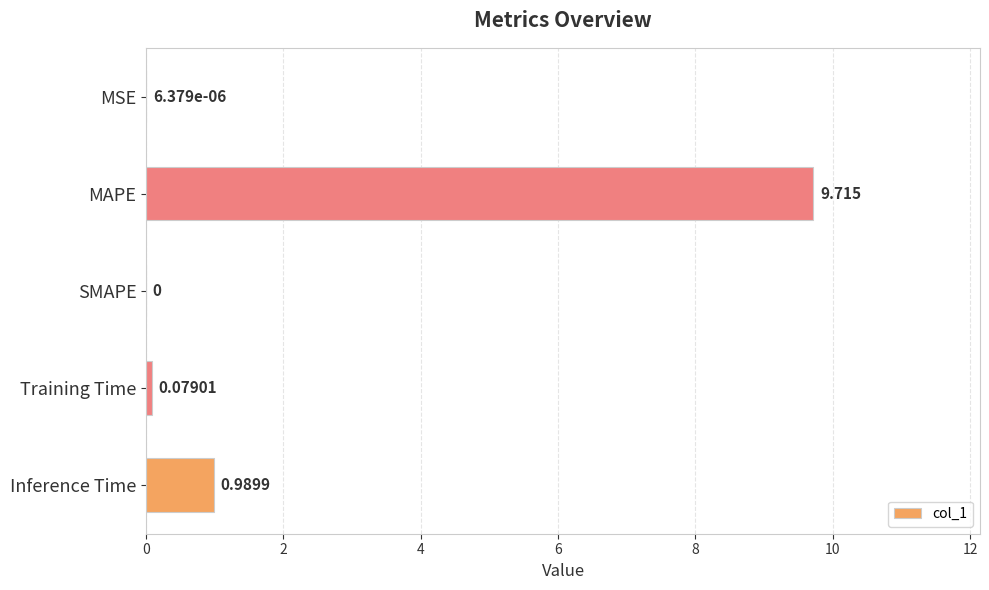

Between Training Time and SMAPE, which is larger?

Training Time